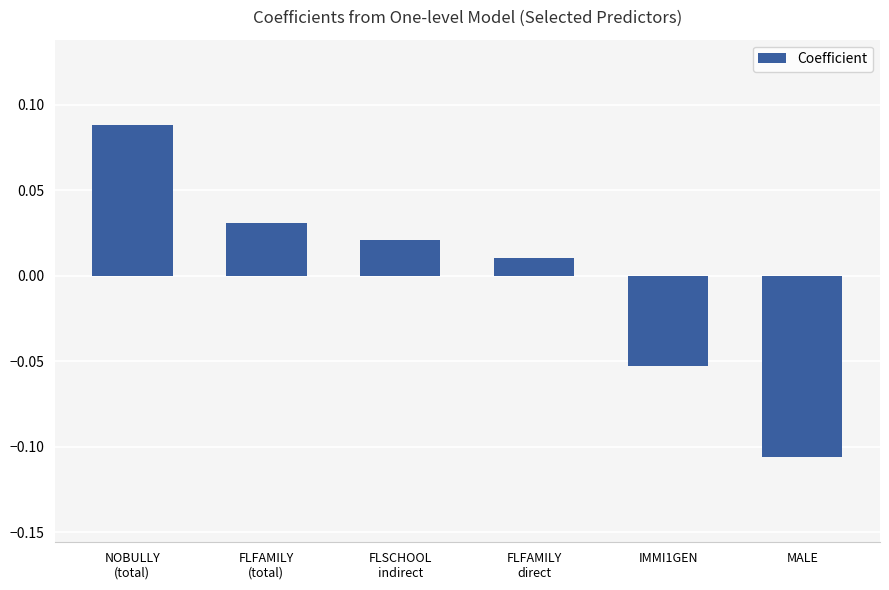

Which label corresponds to the smallest value in the chart?

MALE